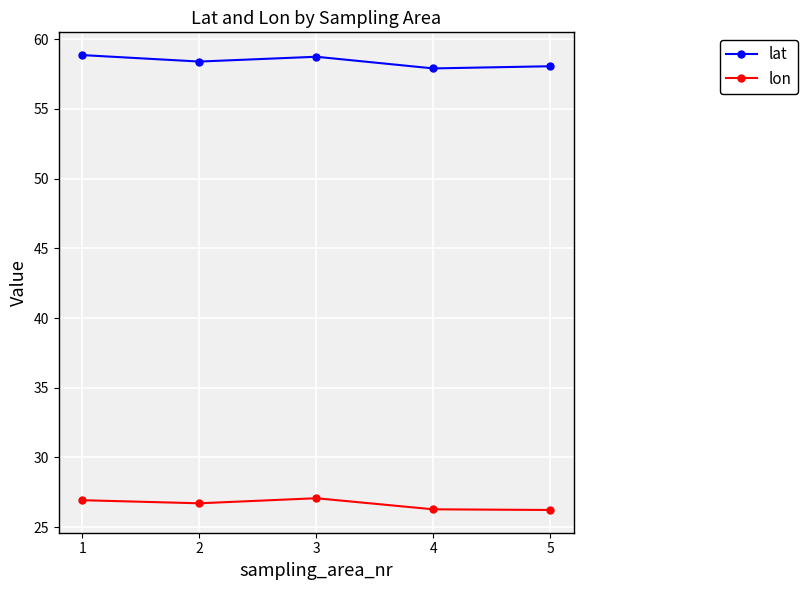

Where is the first local maximum for lon?

3